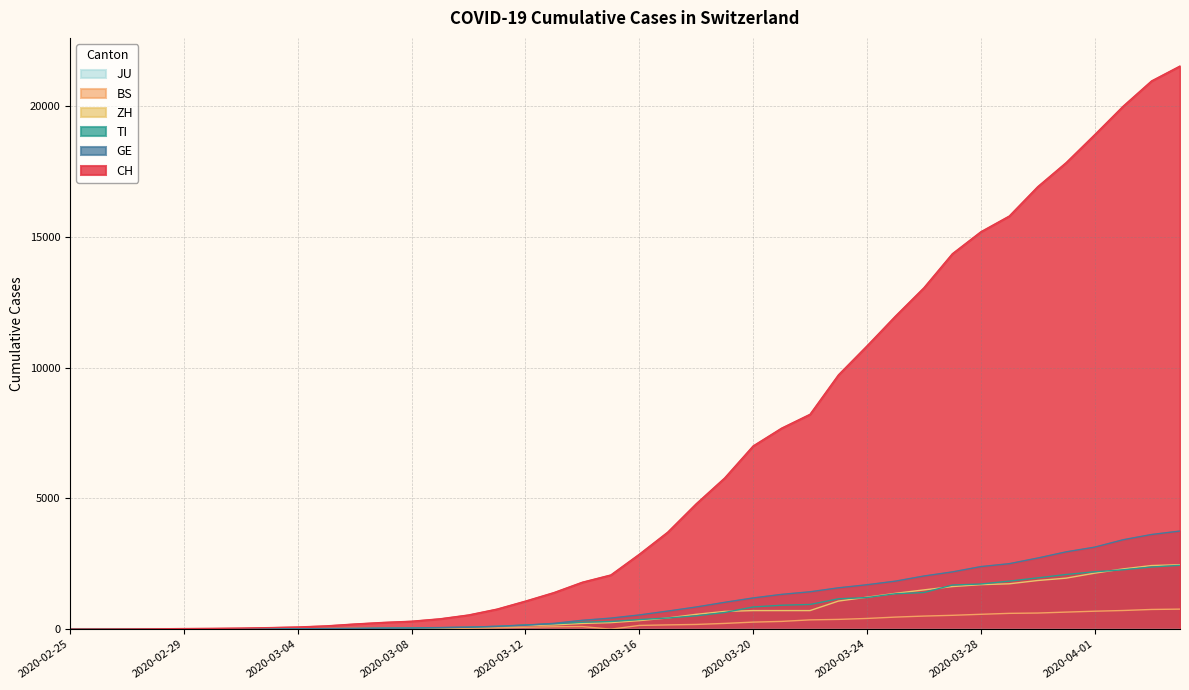

What is the spread (max minus min) of values at 2020-03-20?

7005